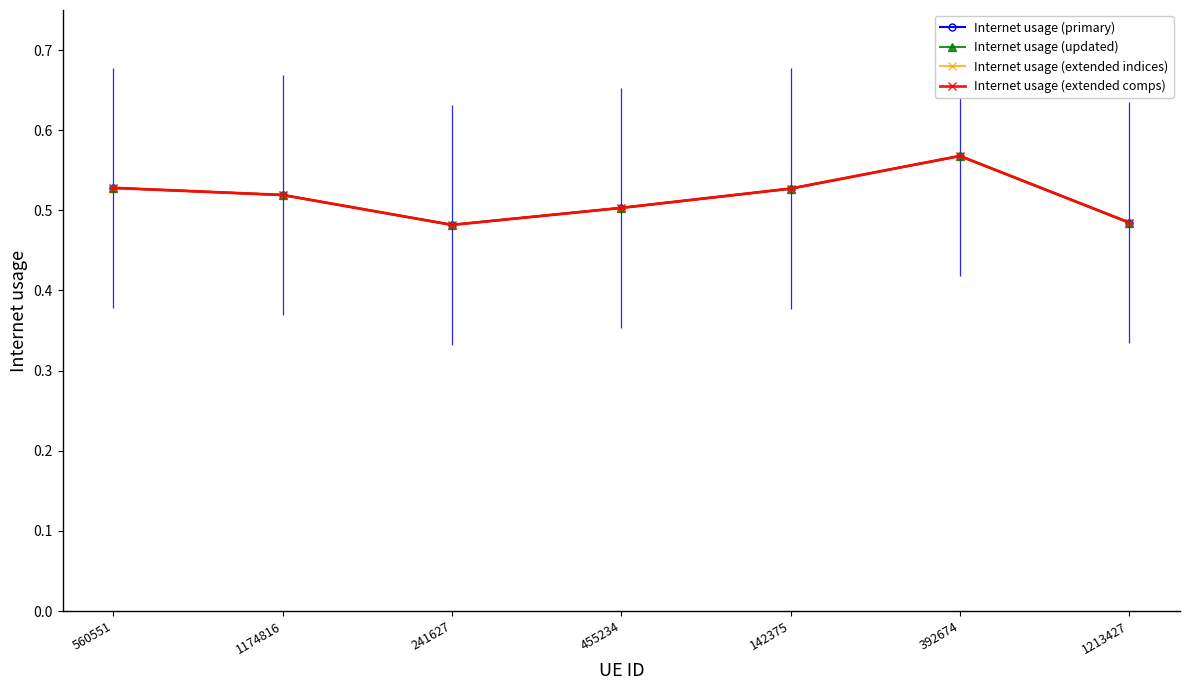

At which category does the chart reach its peak across all series?

392674